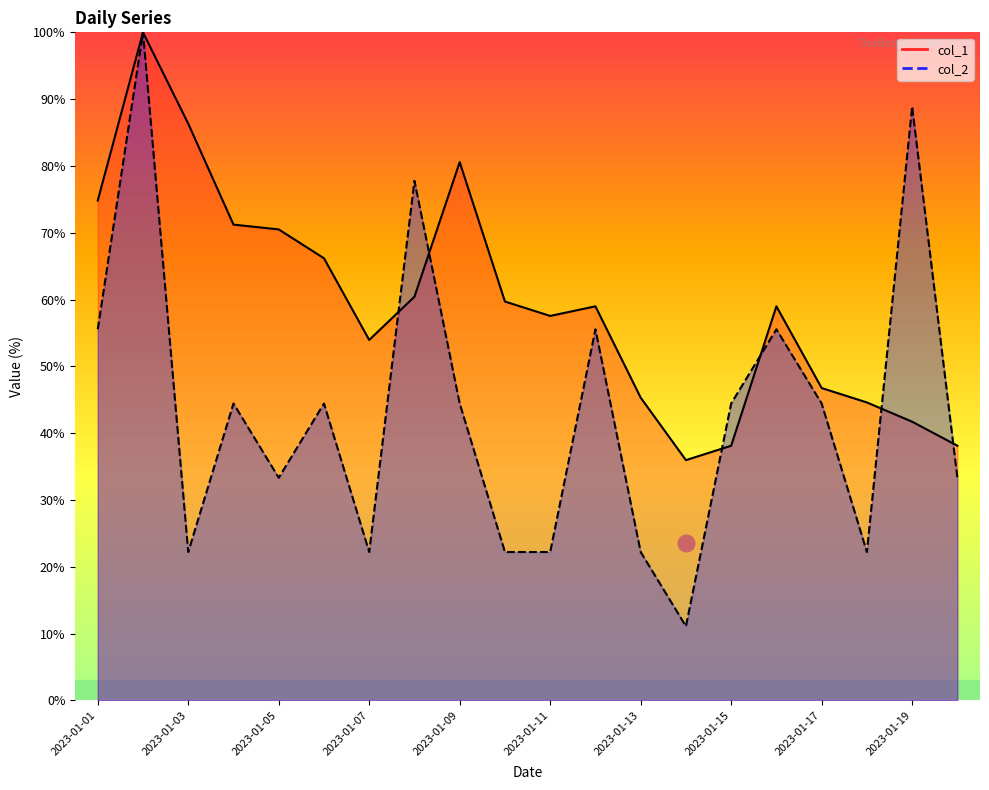

At which label does col_1 first exceed 58?

2023-01-01